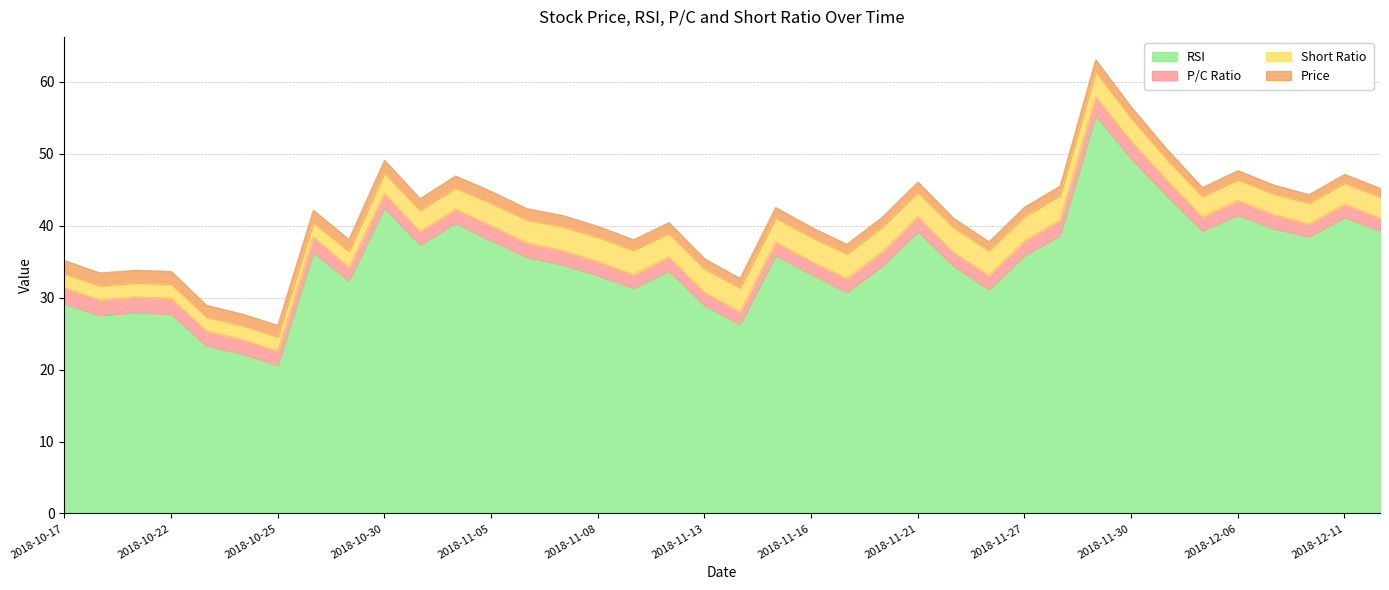

True or false: rsi has a value of 31.3 at 2018-11-09.

True